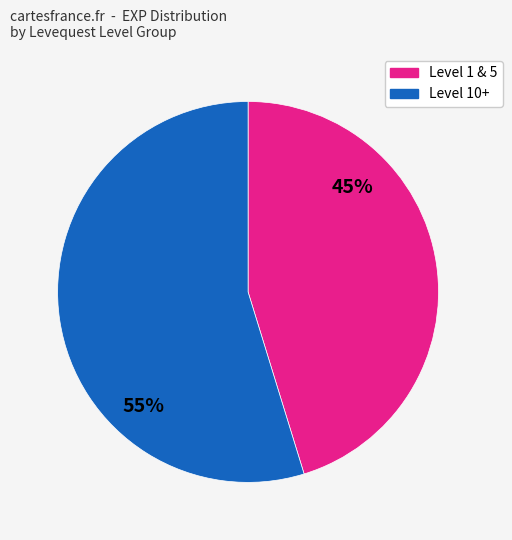

Is there a majority slice in this chart?

Yes